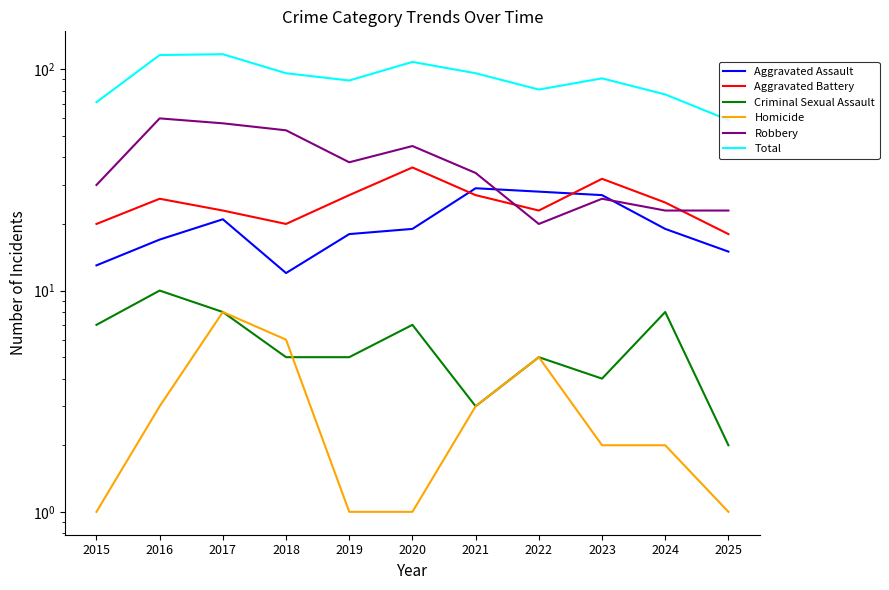

Where is the first local maximum for Aggravated Assault?

2017